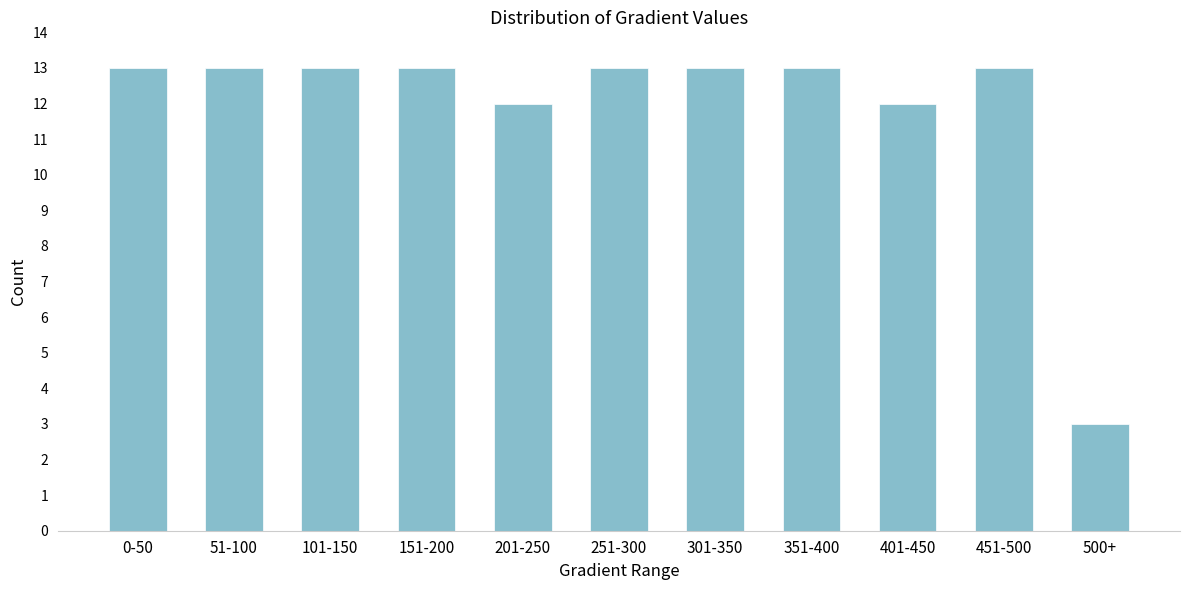

Reading right to left, what are all the values shown in this chart?

3	13	12	13	13	13	12	13	13	13	13